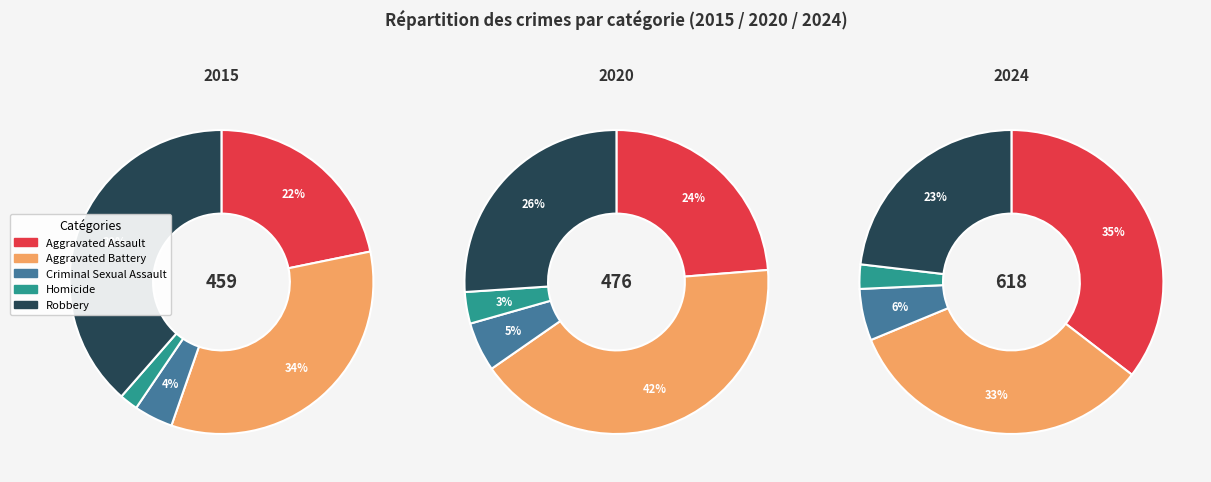

Which slice is the smallest?

Homicide